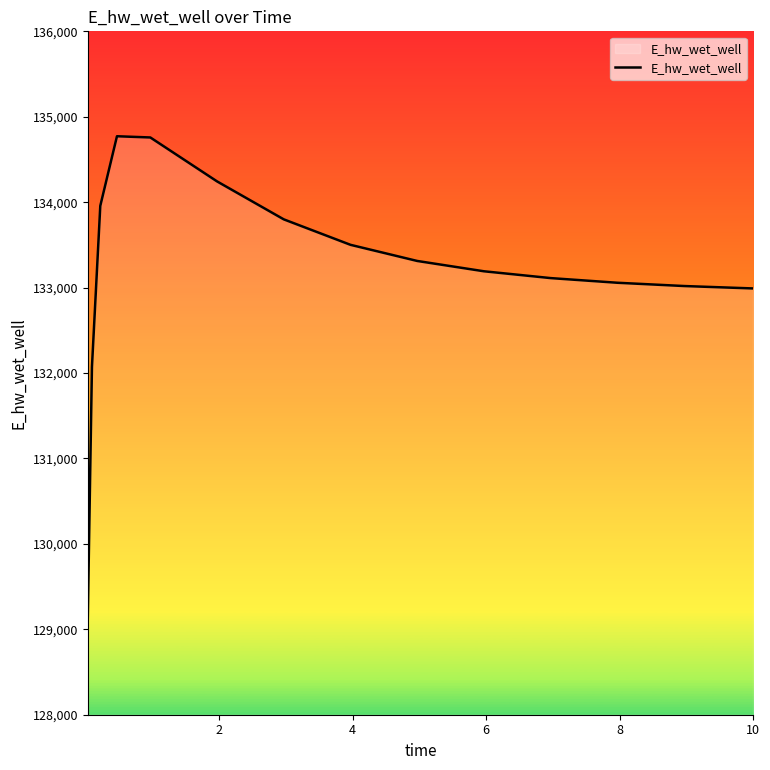

What is the greatest value displayed?

134771.8